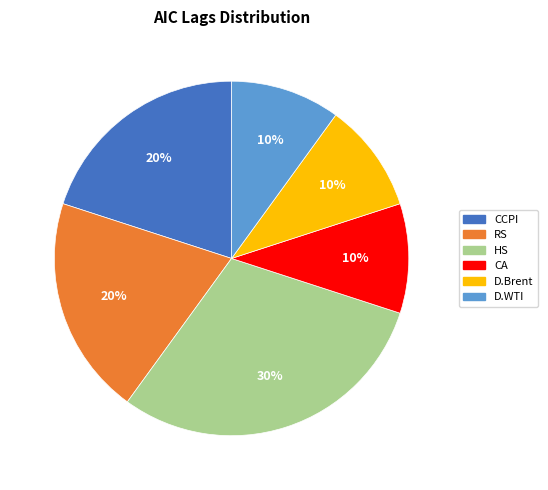

To the nearest percent, what is the difference between the D.WTI and CCPI slice percentages?

10%